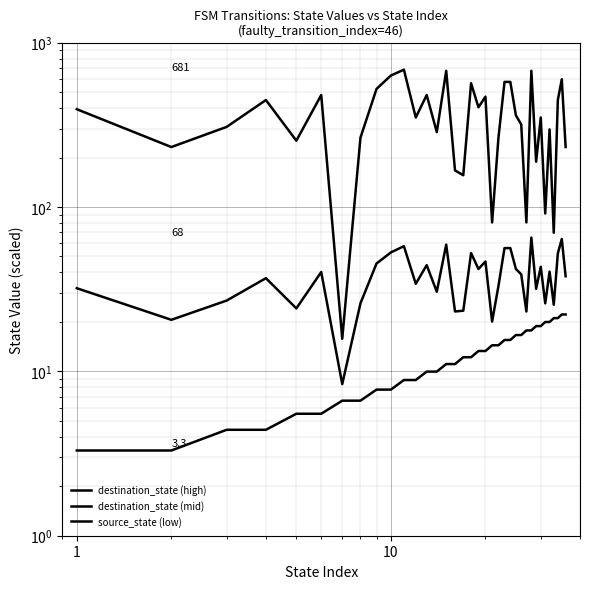

What is the difference between the maximum and minimum values in the destination_state (mid) series?

56.8